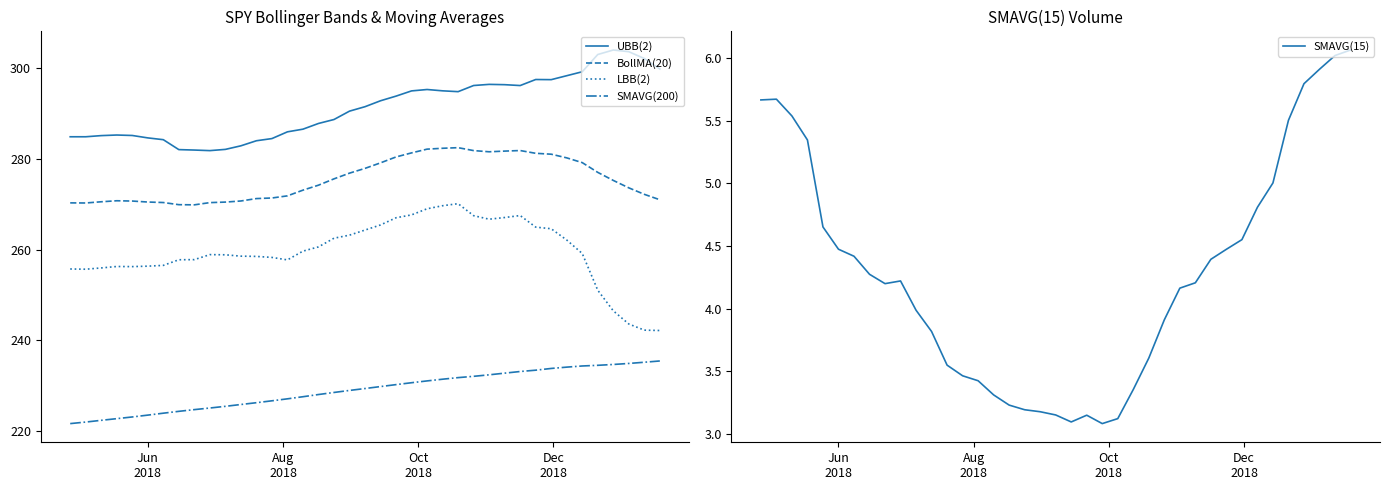

How many data points does each series have?

39